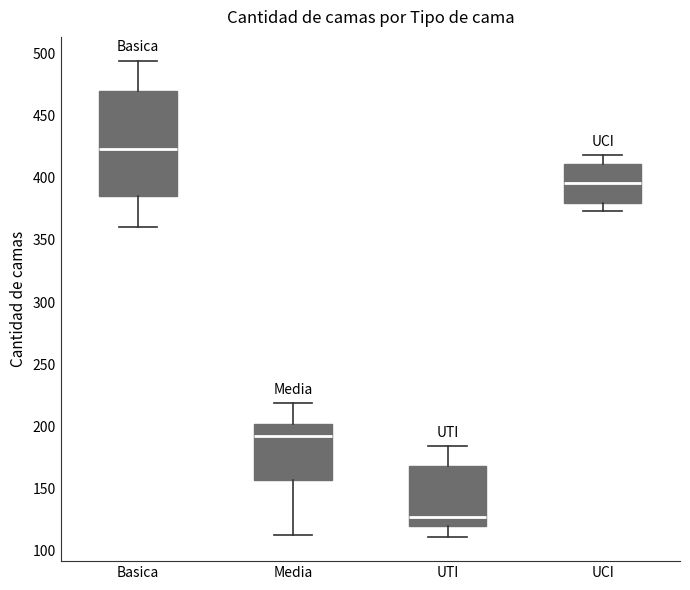

Which box's median line is the lowest?

UTI